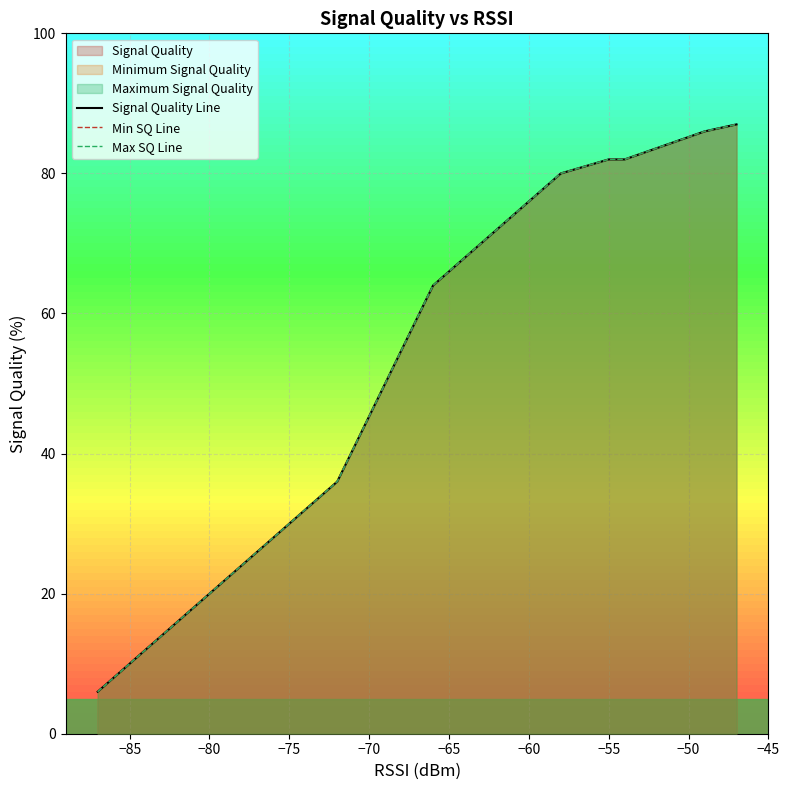

What is the lowest value of the Signal Quality Line series?

6